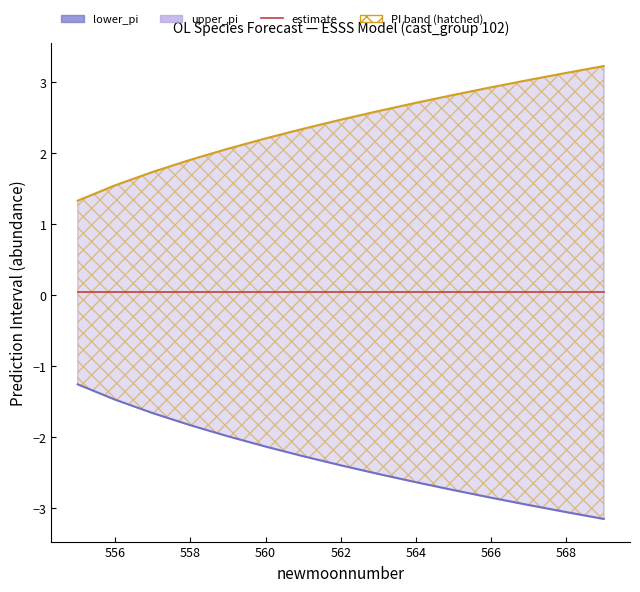

At how many categories does at least one series exceed 0?

15